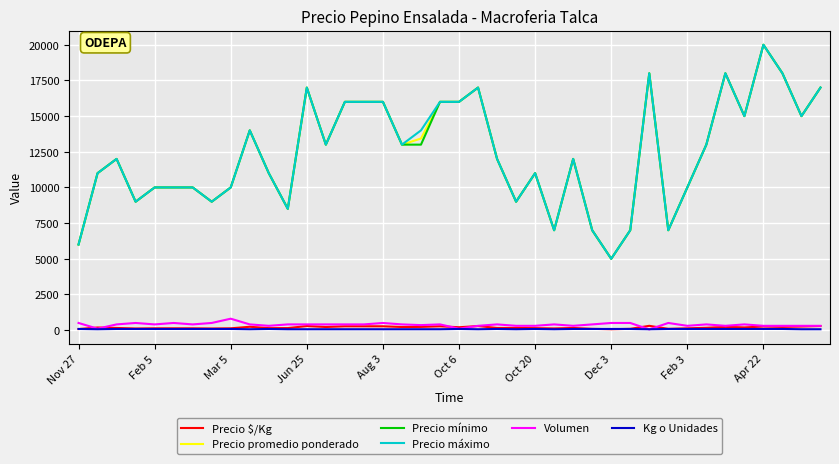

True or false: Kg o Unidades and Precio máximo intersect in this chart.

False